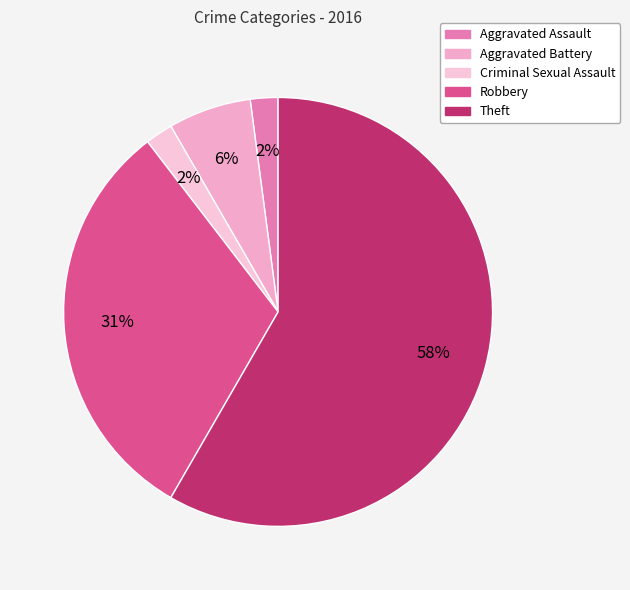

How many segments does this pie chart have?

5